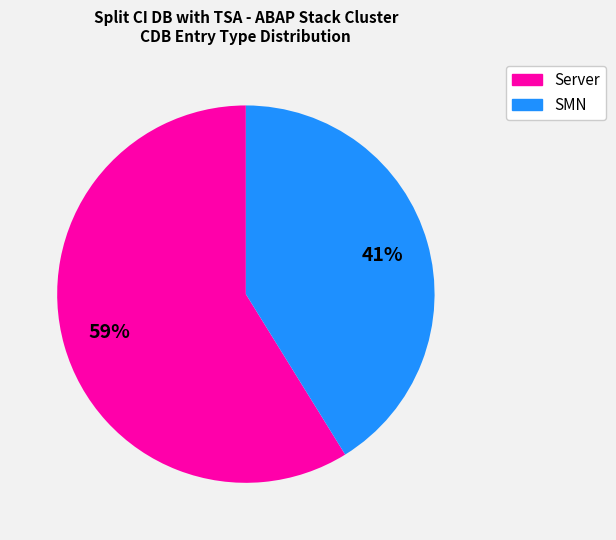

Is it true that SMN is 41% of the pie?

True